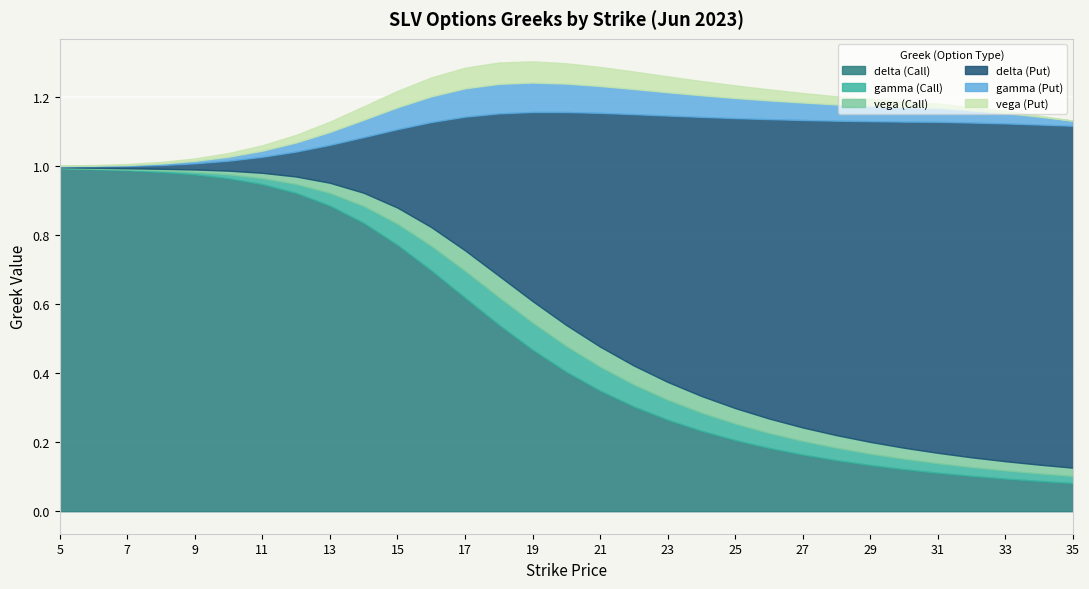

Which series has the largest total across all categories?

delta_P